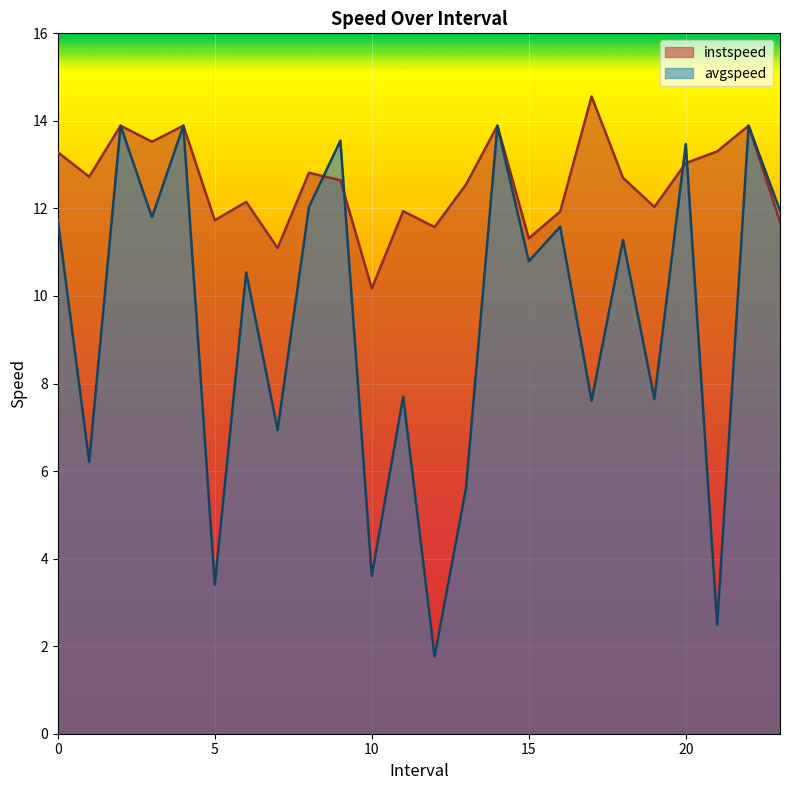

List the series in order of their peak value, lowest first.

avgspeed, instspeed